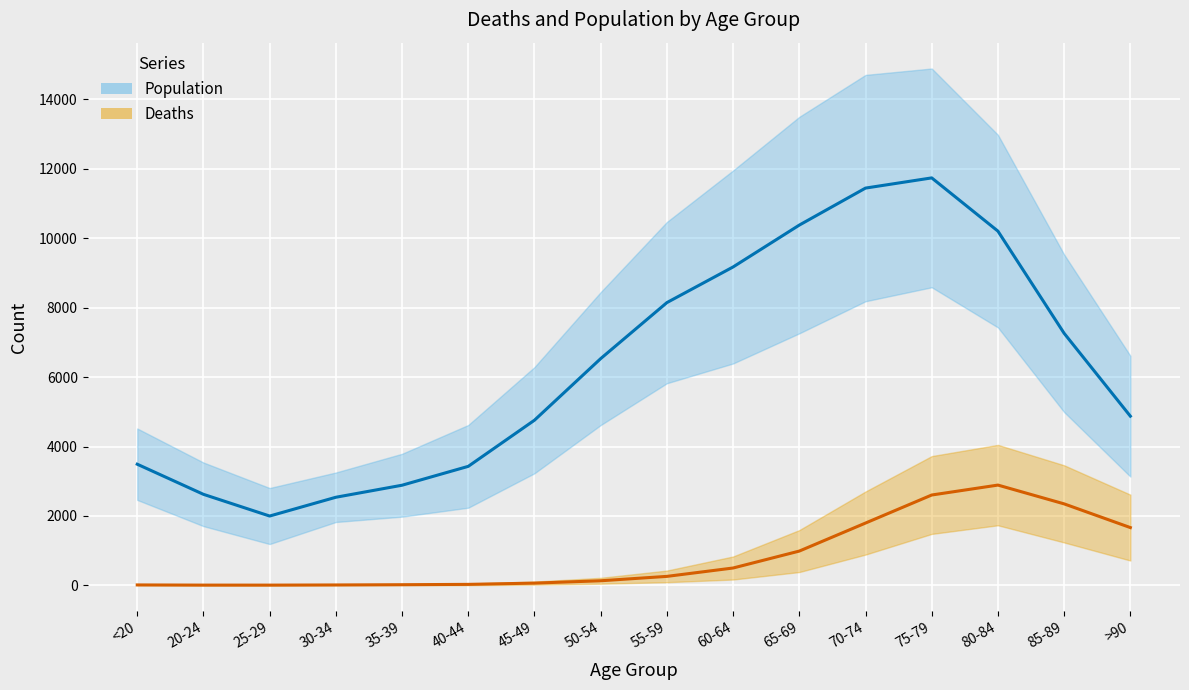

What value does the Population series have at <20?

3491.0